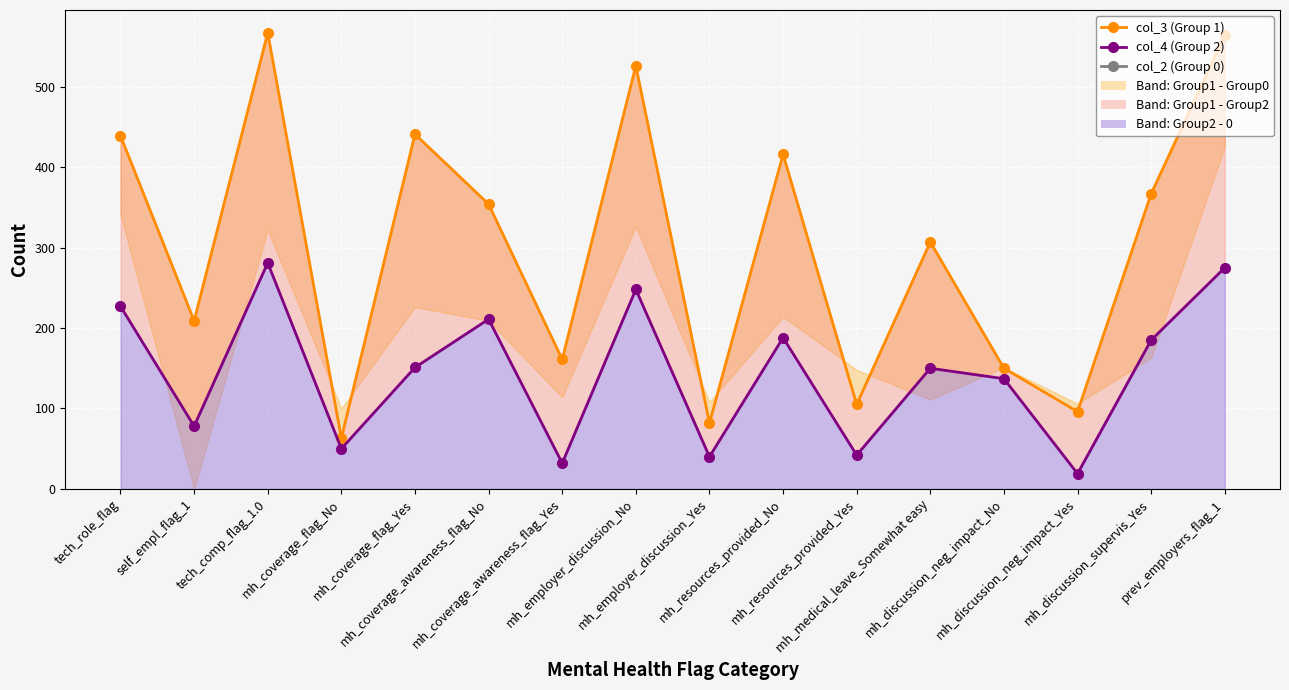

List the series in order of their peak value, lowest first.

col_4 (Group 2), col_3 (Group 1)